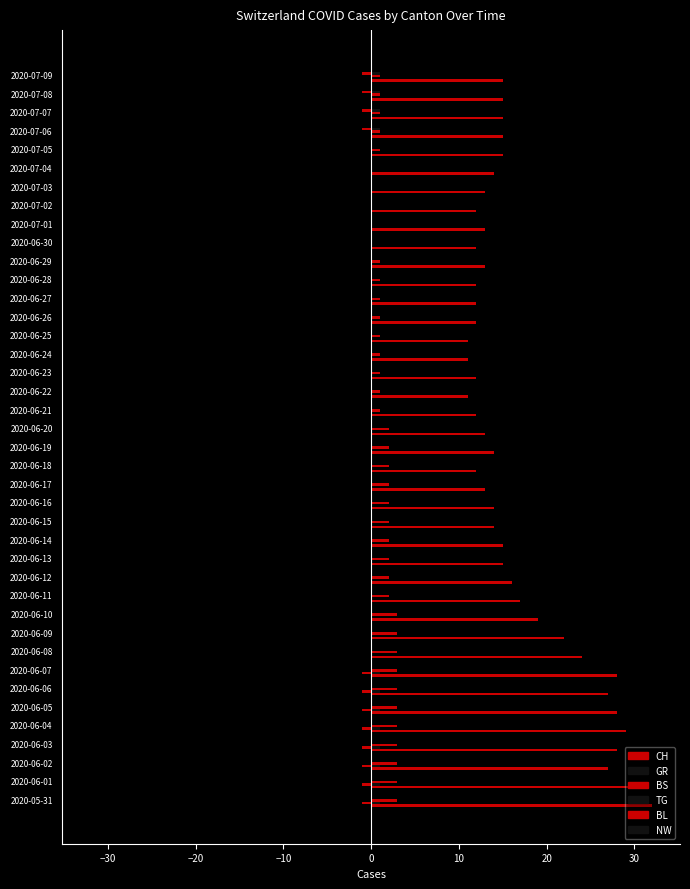

What are all the series names shown in the legend?

CH, GR, BS, TG, BL, NW